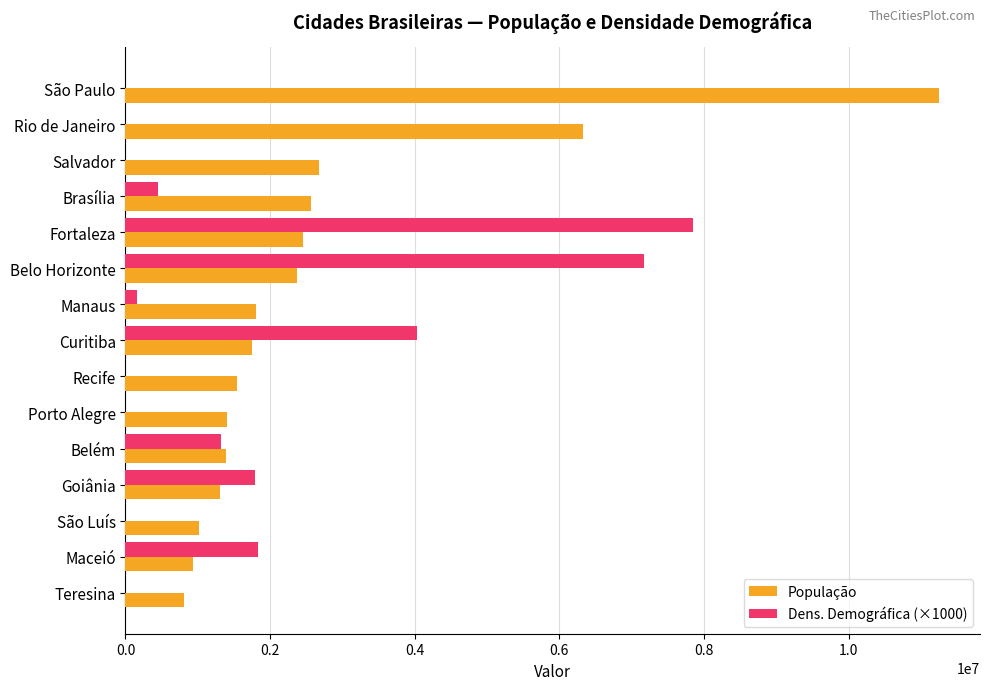

What is the total value across all series at Belo Horizonte?

9543171